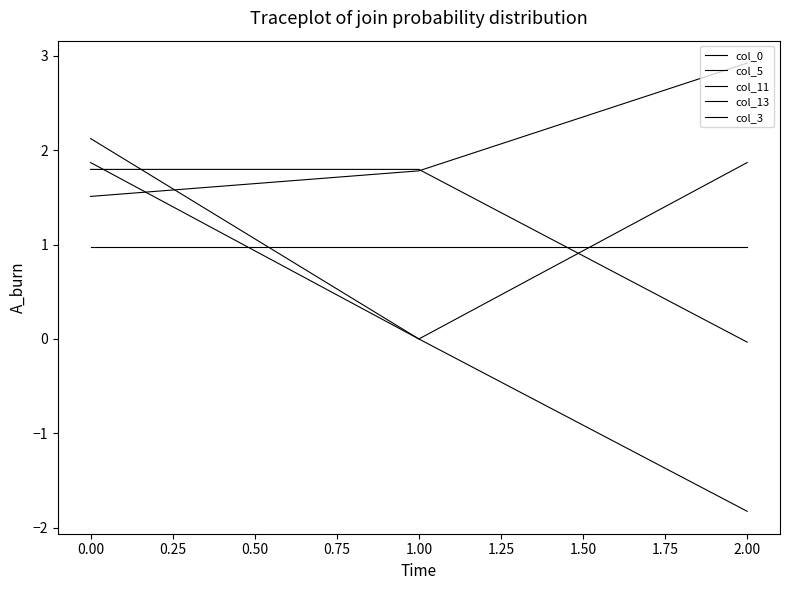

Does the chart have visible grid lines?

No